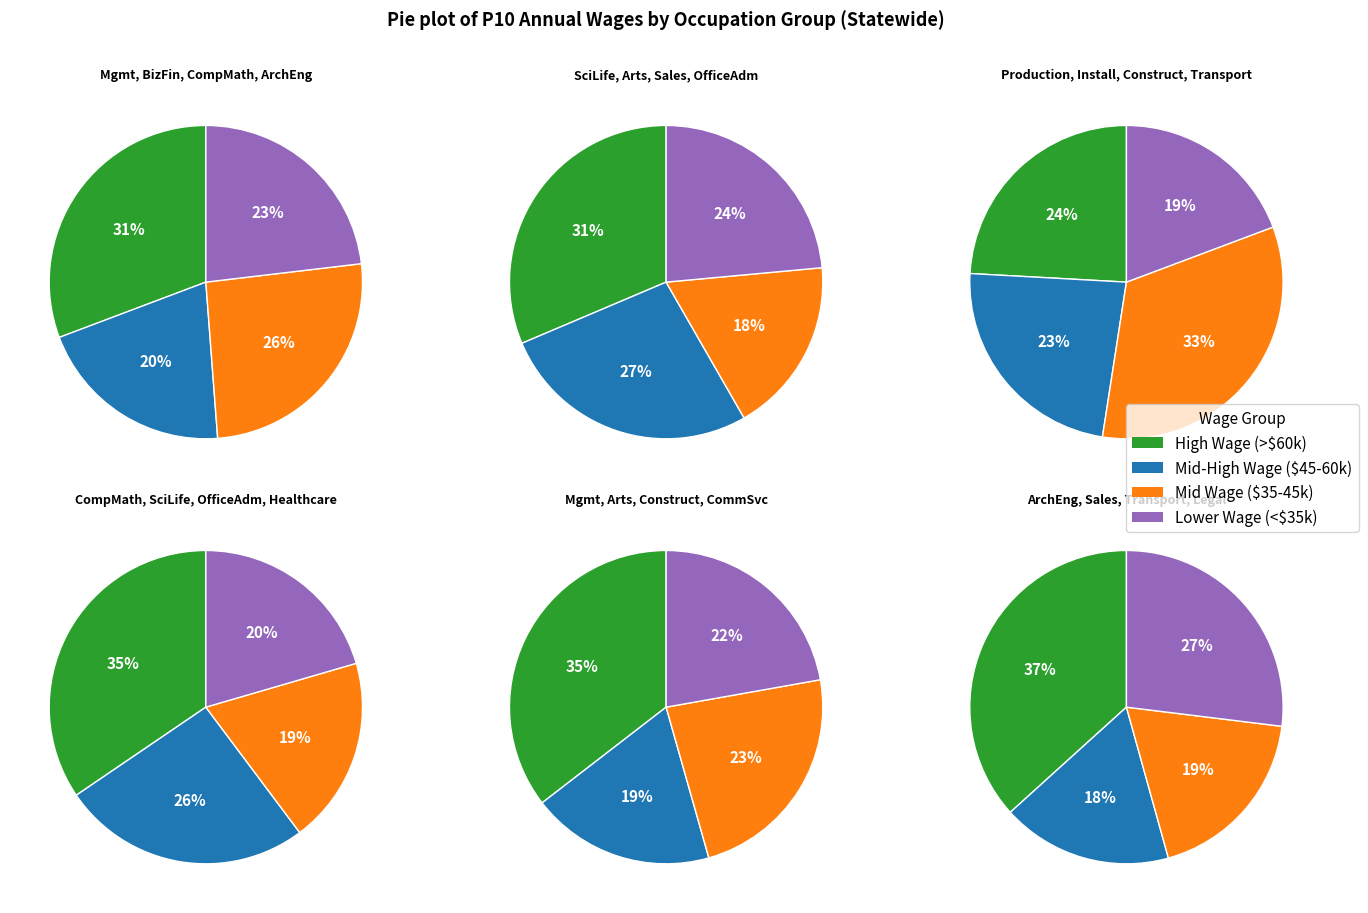

Combined, what portion of the pie is Management Occupations and Production Occupations?

16.6%